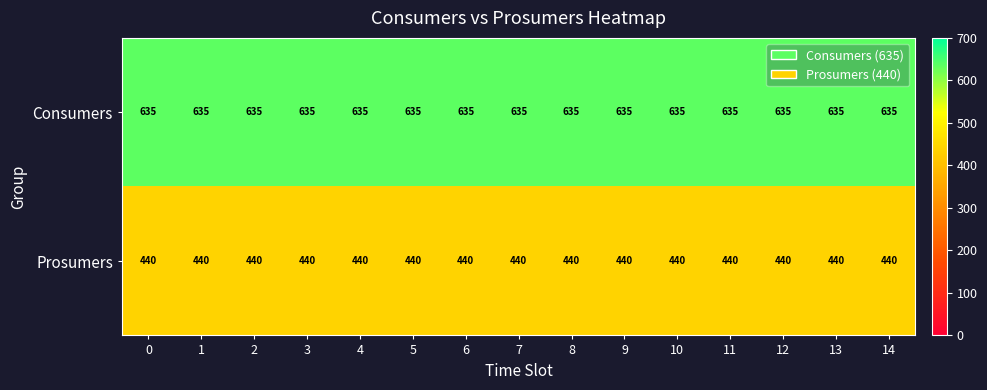

Rank the series by their average value, from lowest to highest.

Prosumers, Consumers